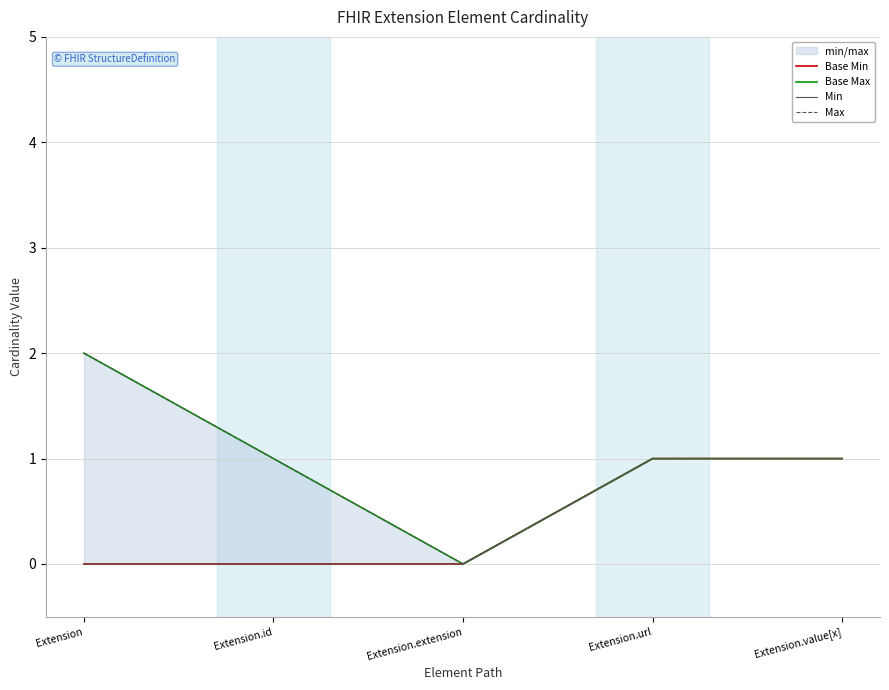

The value of Base Max at Extension is 0. True or false?

False